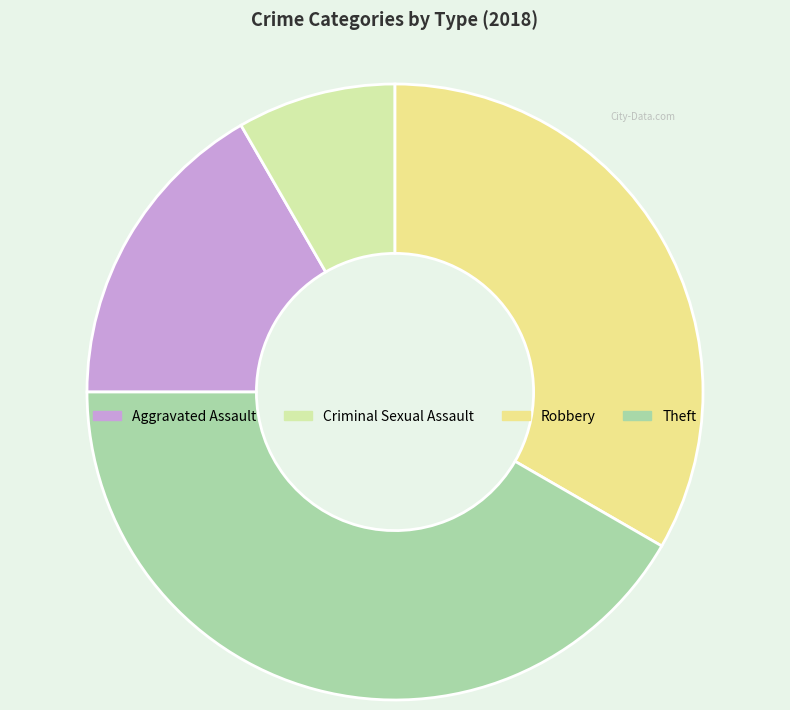

Is Aggravated Assault the majority of the pie?

No